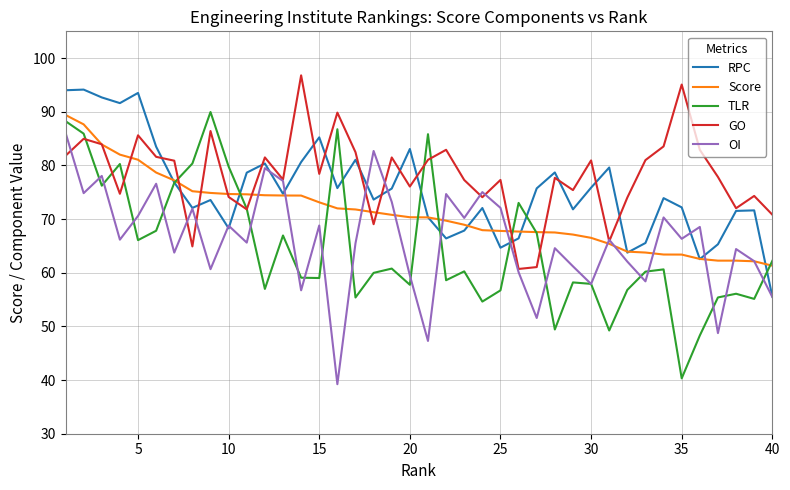

What is the smallest value displayed?

39.2